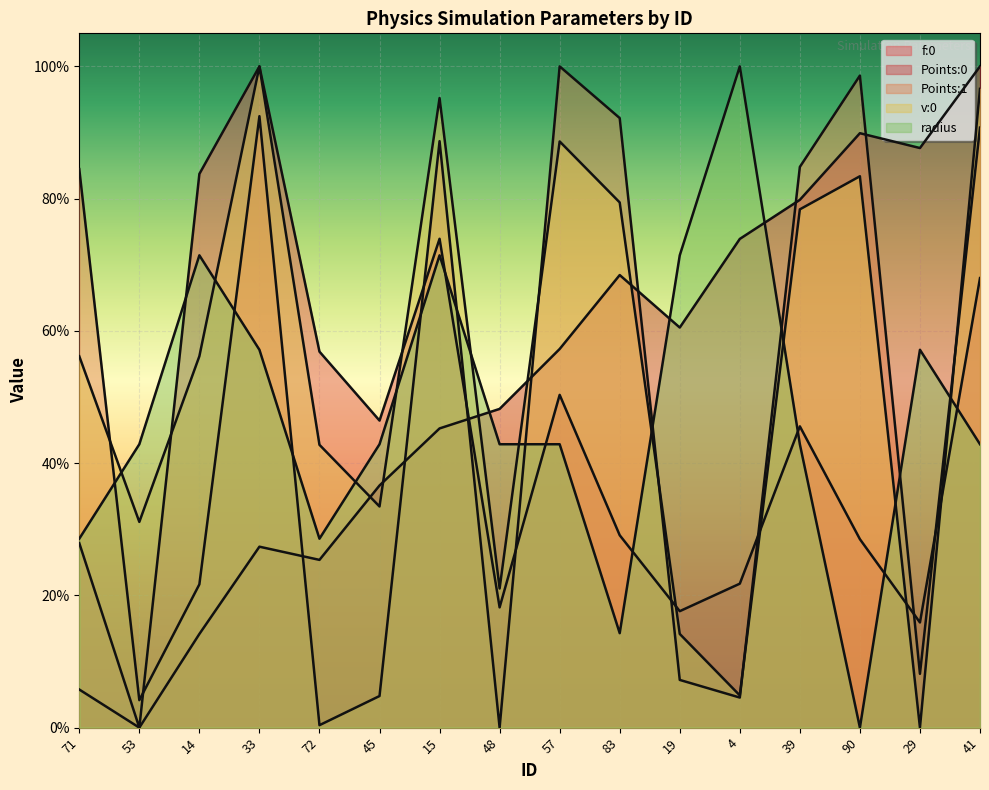

What is the total value across all series at 45?

1.6